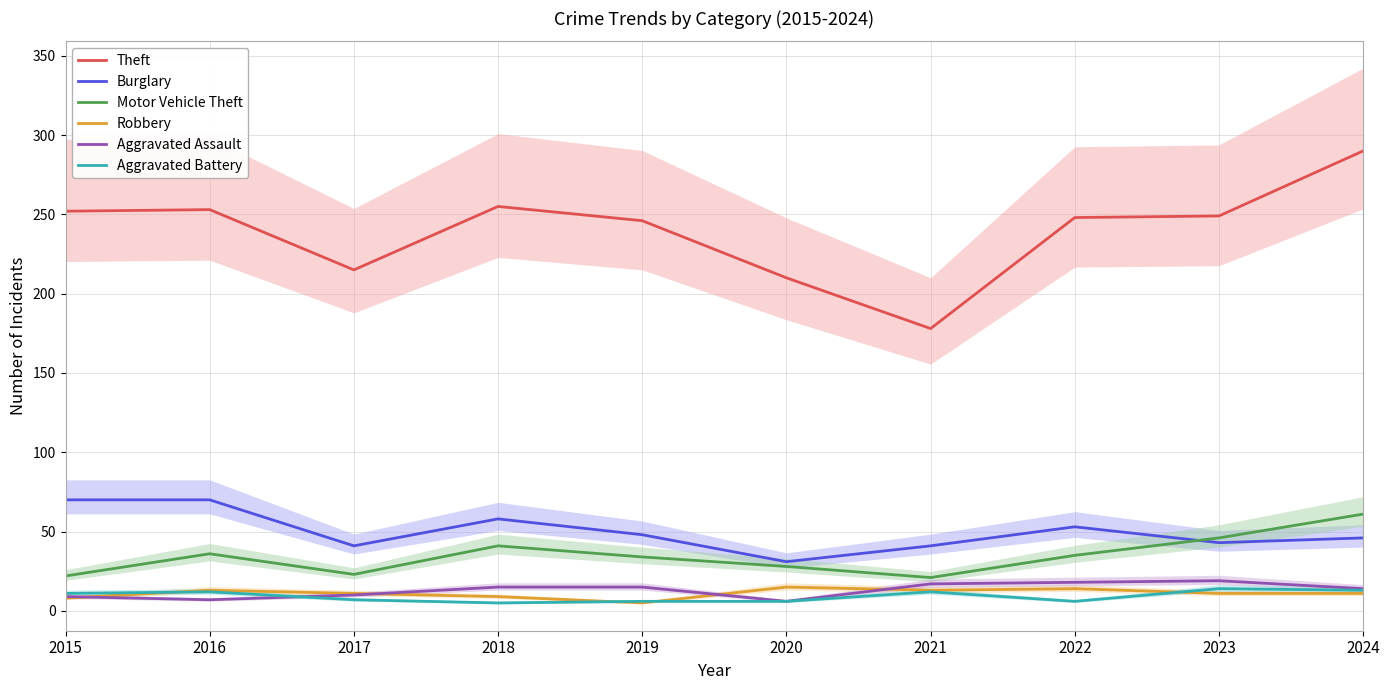

Is it true that Burglary equals 70 at 2015?

True